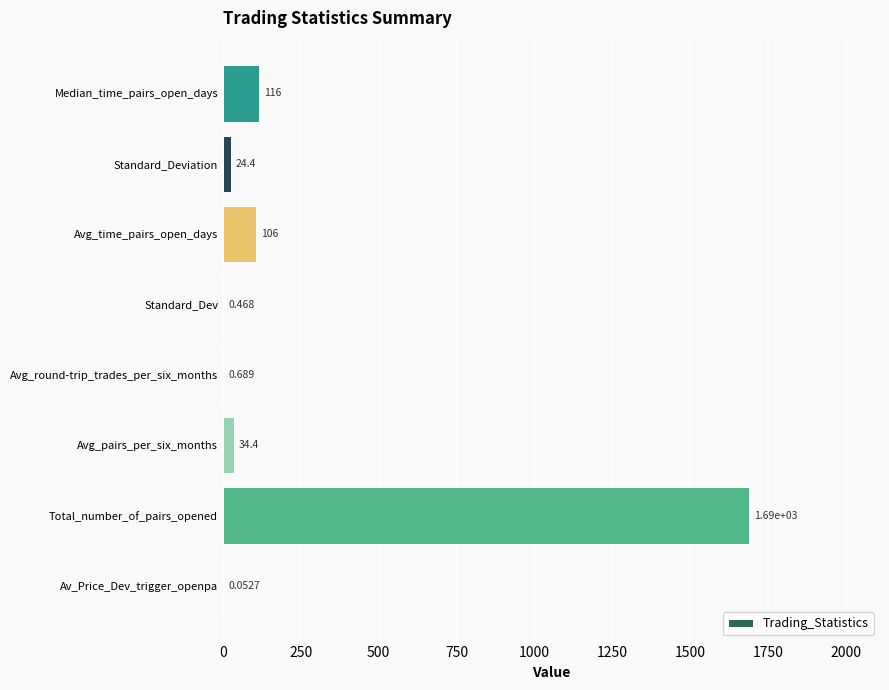

Which has a higher value, Standard_Deviation or Total_number_of_pairs_opened?

Total_number_of_pairs_opened